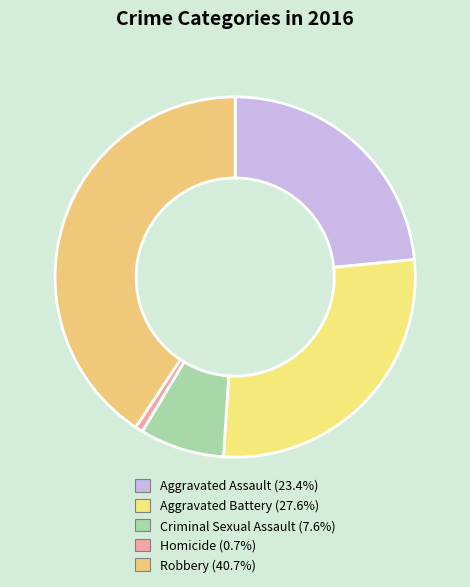

How many segments does this pie chart have?

5